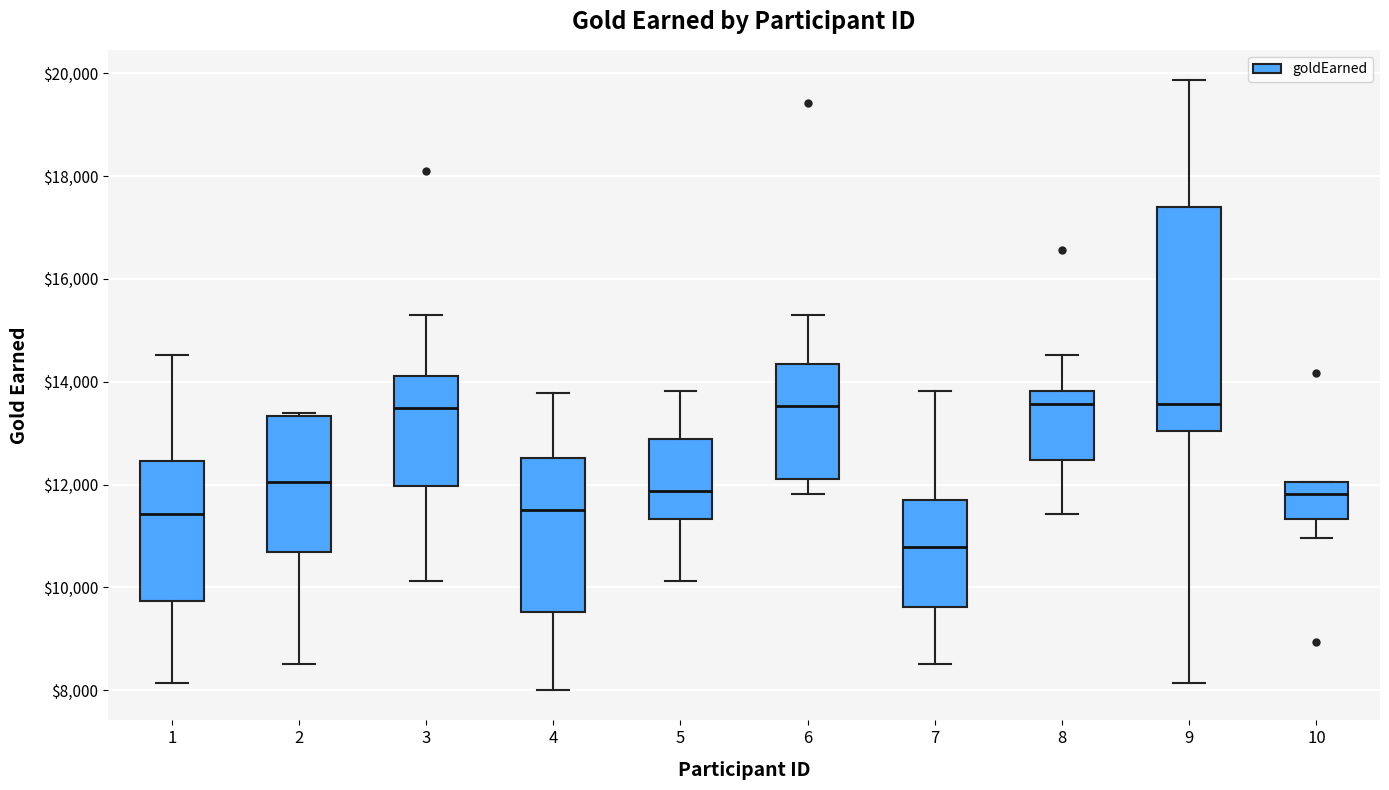

Which box is the tallest, from its lower edge to its upper edge?

9